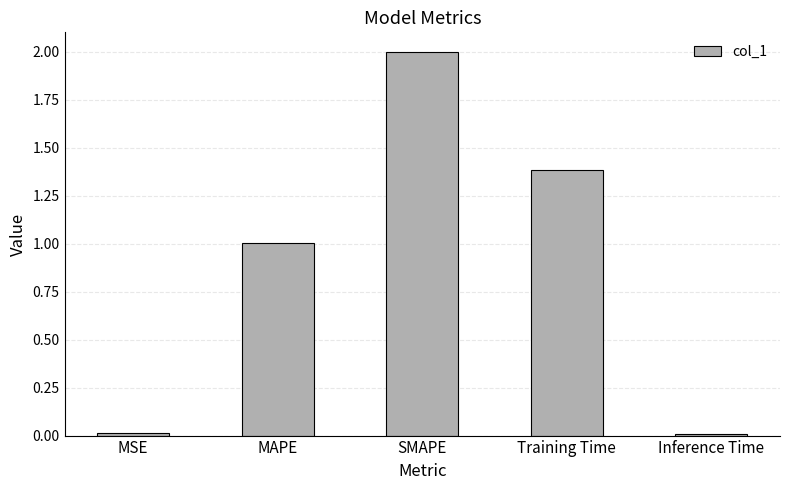

At which category does the chart reach its peak across all series?

SMAPE